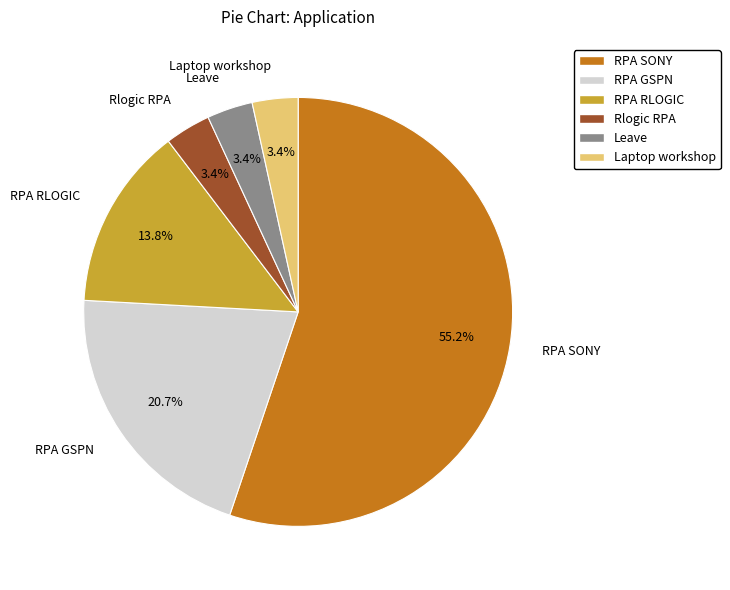

To the nearest percent, what portion does RPA GSPN represent?

21%